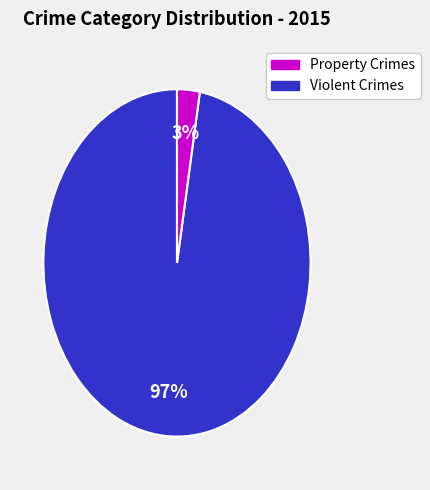

To the nearest percent, what is the average slice percentage?

50%